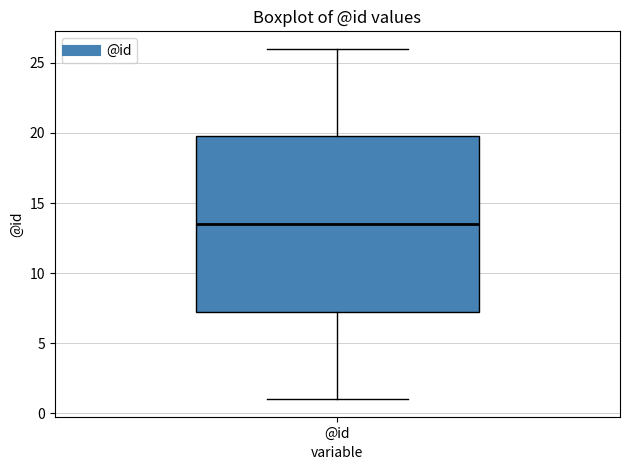

Transcribe this box plot: give where the median line is, the range the box spans, and where the two whiskers end, as read against the y-axis. The values are not printed on the chart, so give them approximately, as read against the axis.

median 13.5, box 7.5 to 20.0, whiskers 1.0 to 26.0